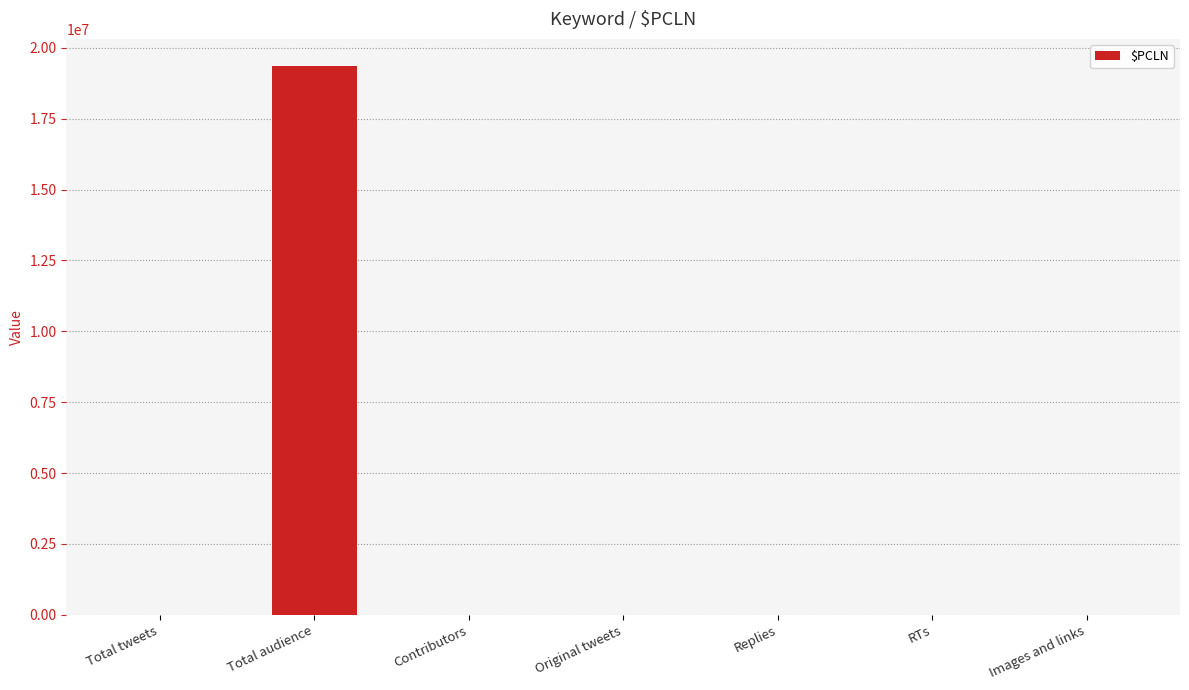

What is the ratio of the value at Original tweets to the value at Total tweets?

0.6